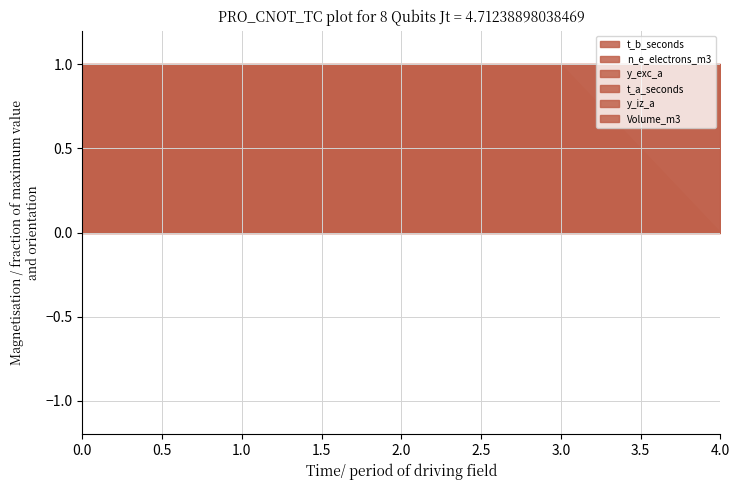

Is it true that y_iz_a equals 0 at 2?

True